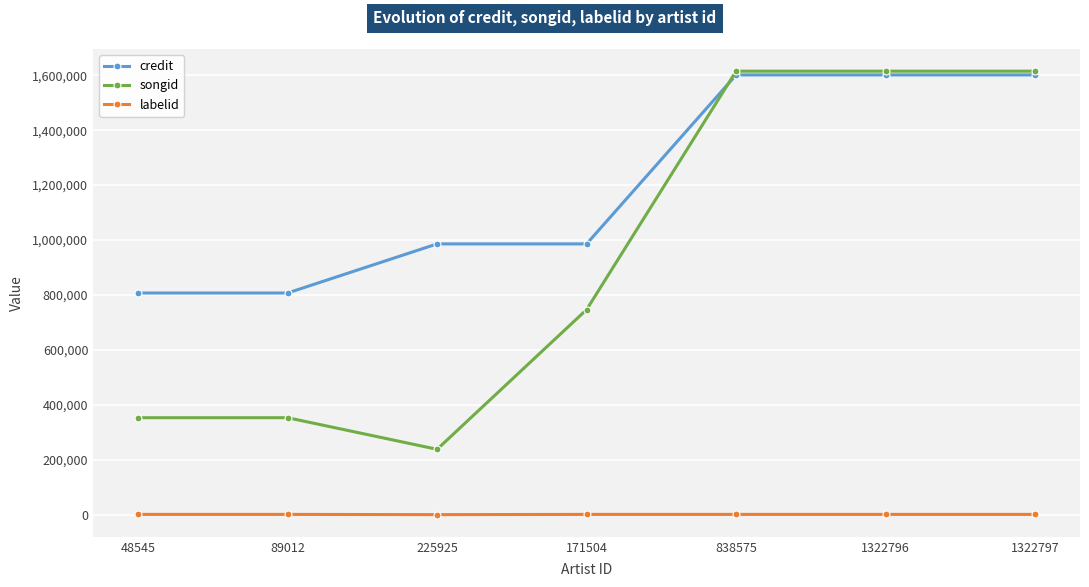

What is the difference between the highest and lowest values at 1322797?

1614160